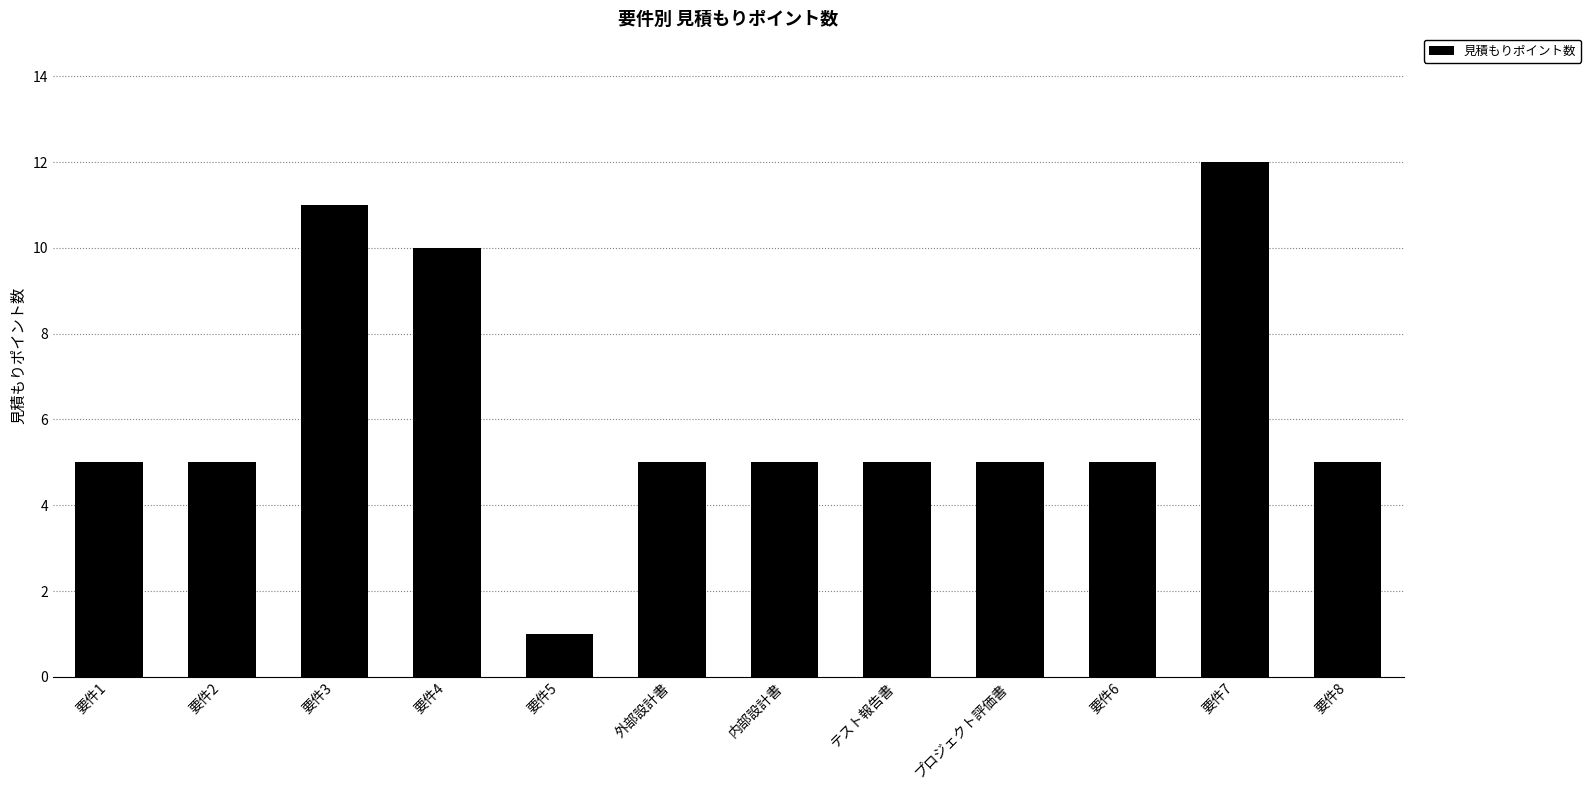

What is the minimum value shown in the chart?

1